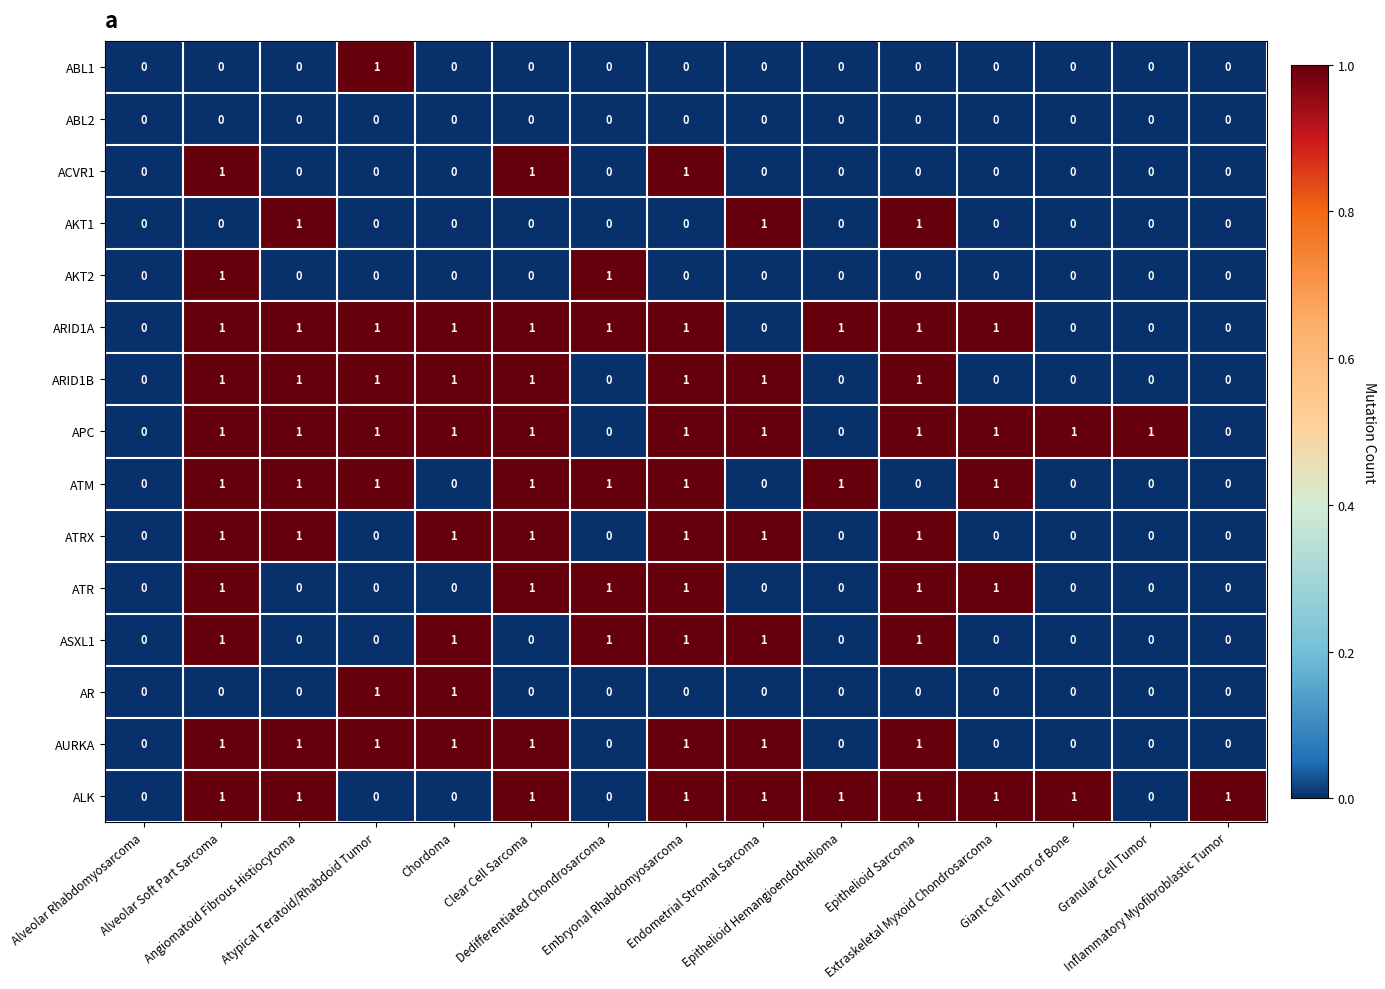

At which category is the sum across all series the highest?

Alveolar Soft Part Sarcoma